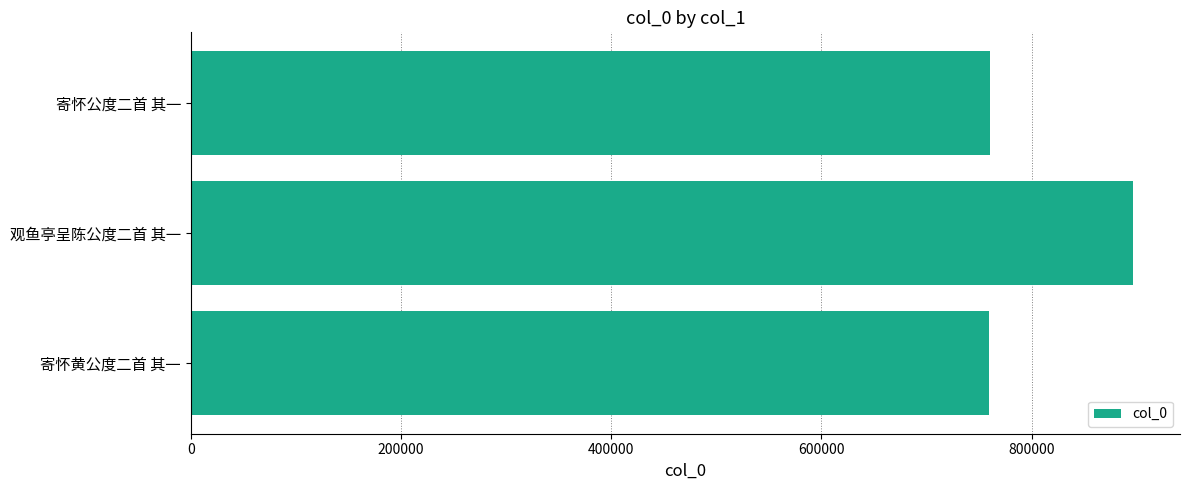

What is the difference between the maximum and minimum values?

136611